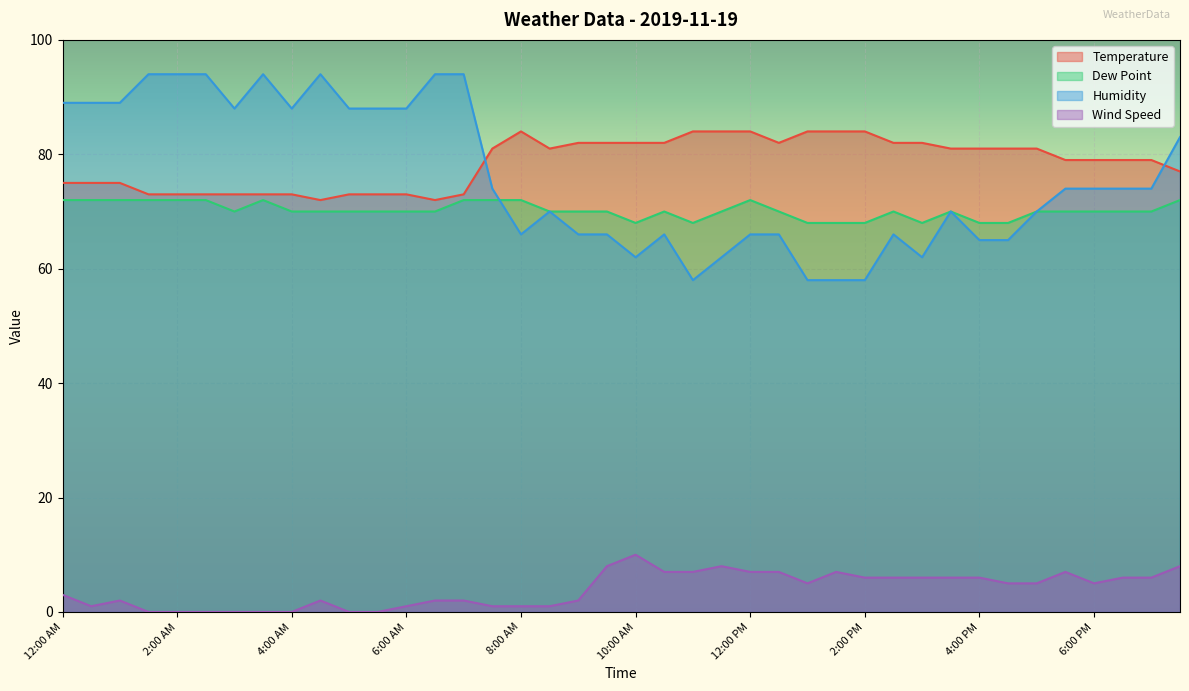

At 3:30 AM, list the series in order from largest to smallest.

Humidity, Temperature, Dew Point, Wind Speed